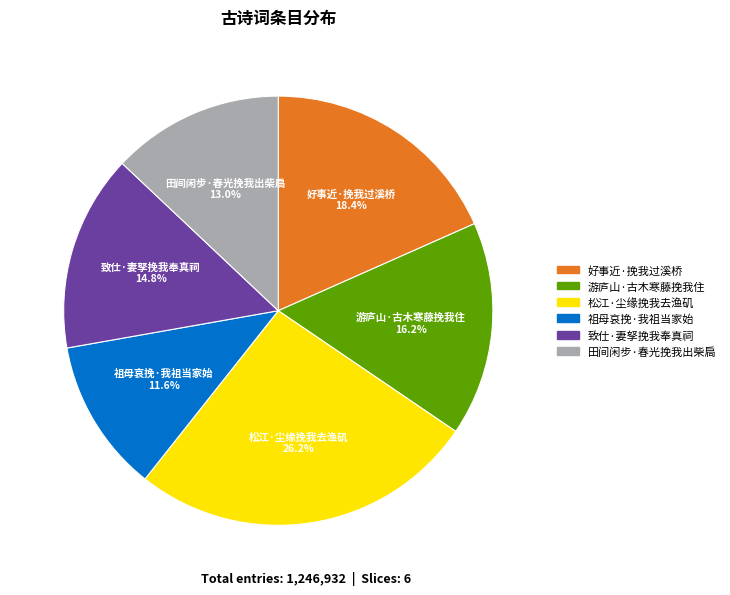

The 田间闲步·春光挽我出柴扃 slice represents 13% of the pie. True or false?

True